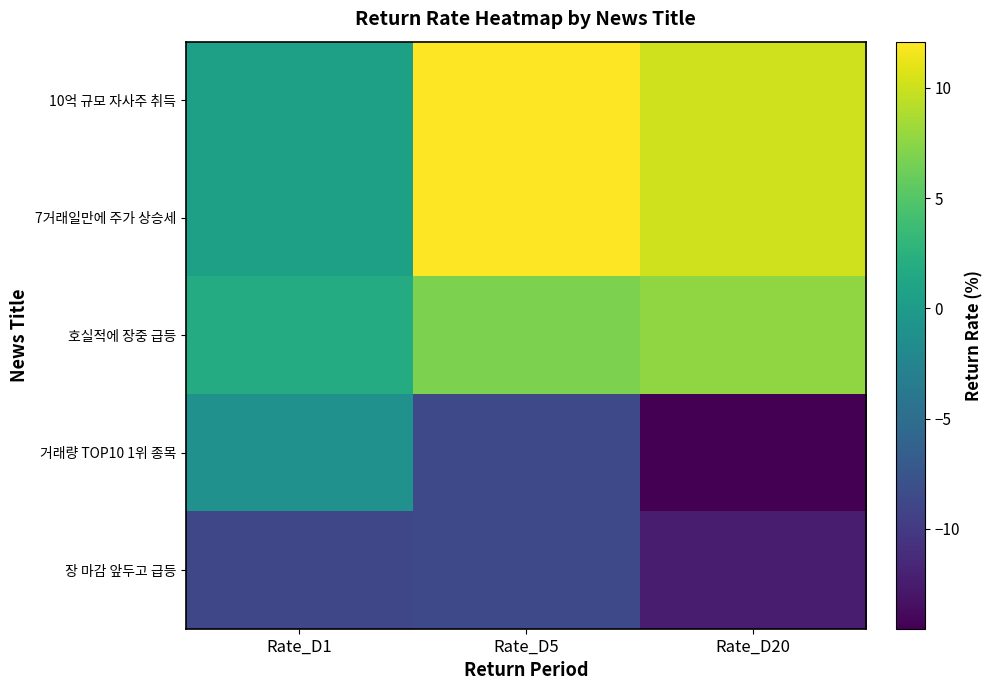

Which series has the largest total across all categories?

10억 규모 자사주 취득